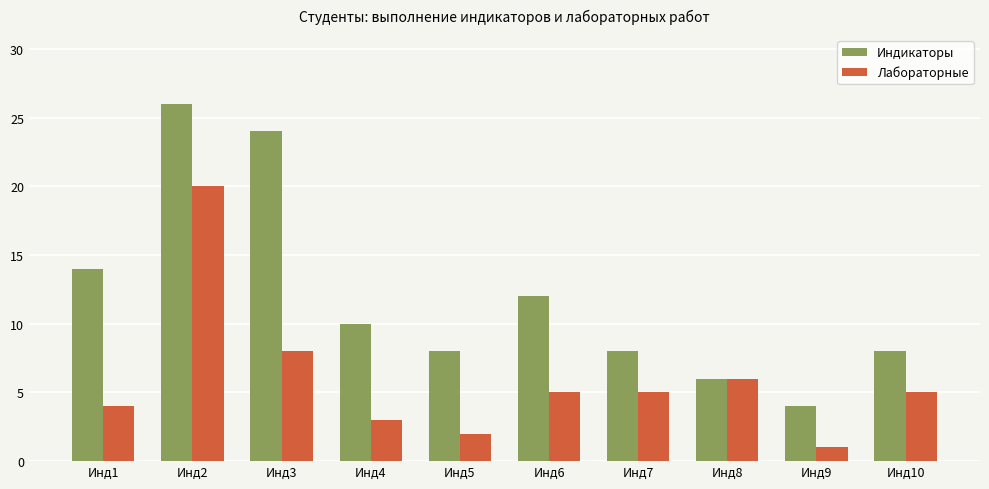

The value of Лабораторные at Инд3 is 8. True or false?

True